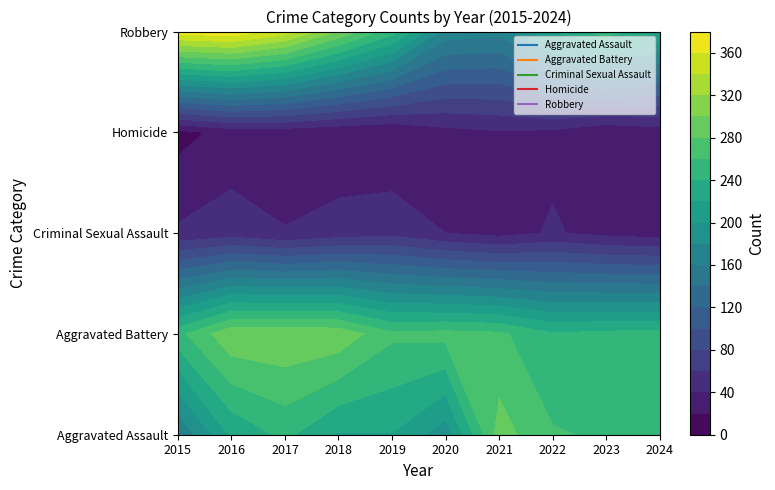

How many data points in Aggravated Battery are less than 264?

4